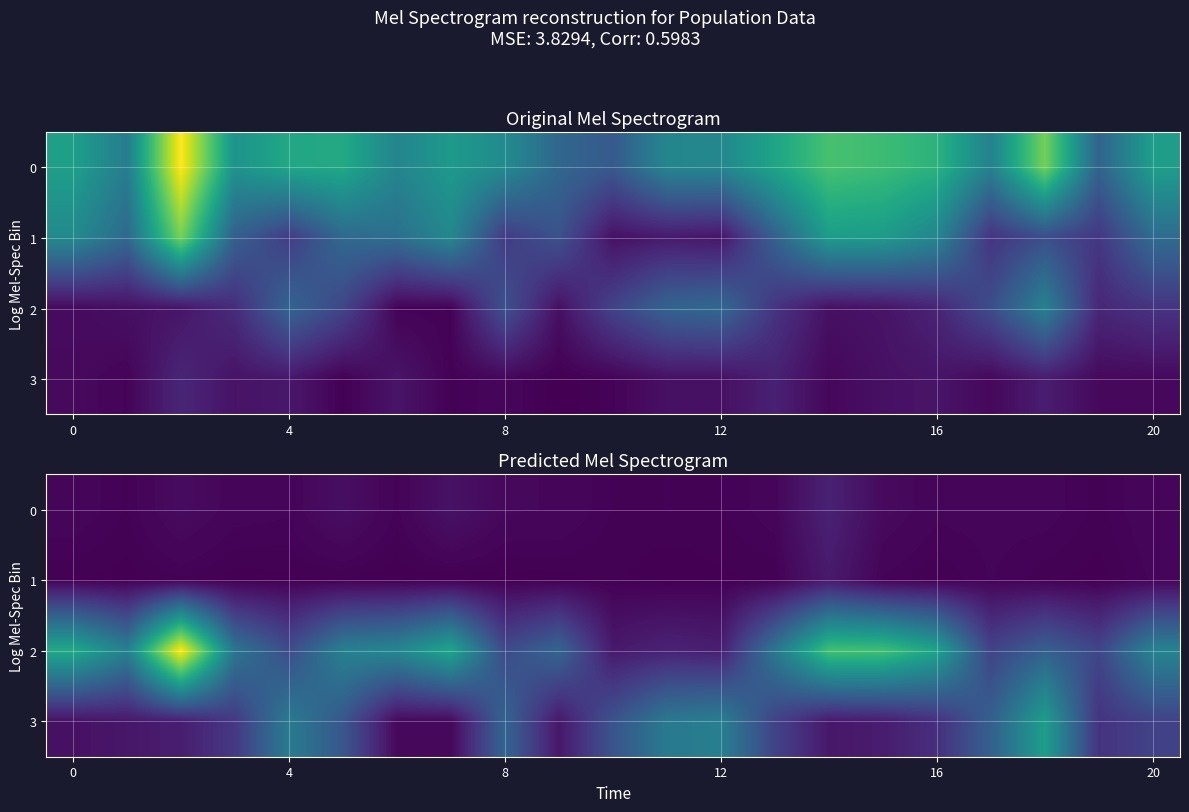

How many data points does each series have?

21